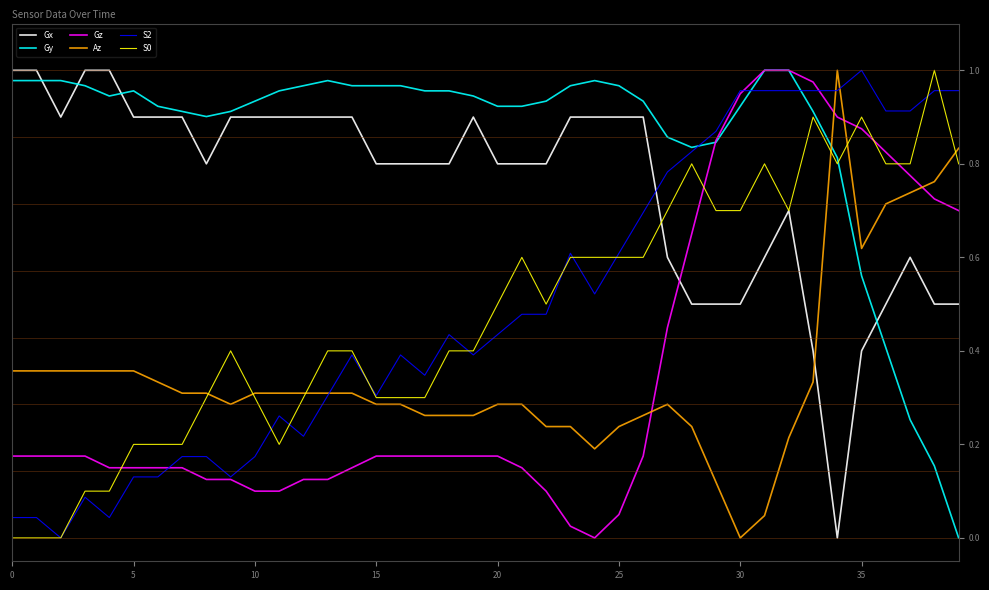

Which series ends up on top after the final intersection of Gz and Az?

Az